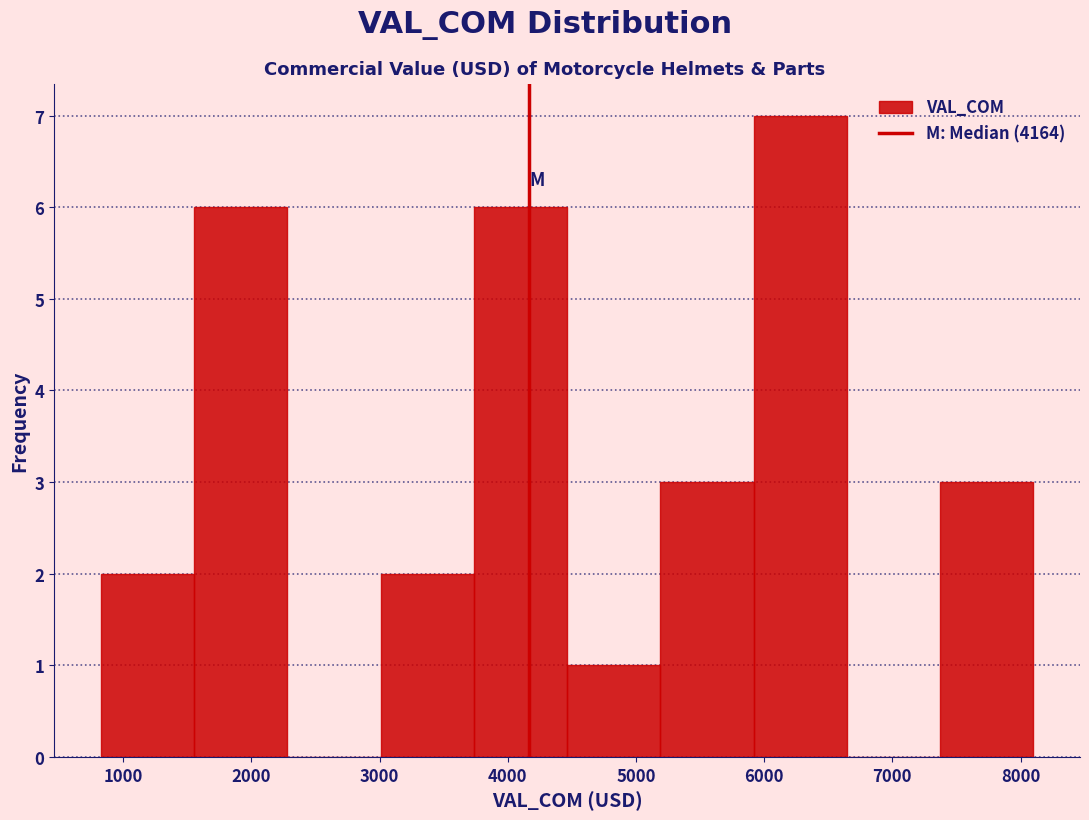

How tall is the bar that spans 4500 to 5200 on the x-axis? Neither the bar edges nor the heights are printed on the chart, so give them approximately, as read against the axes.

1